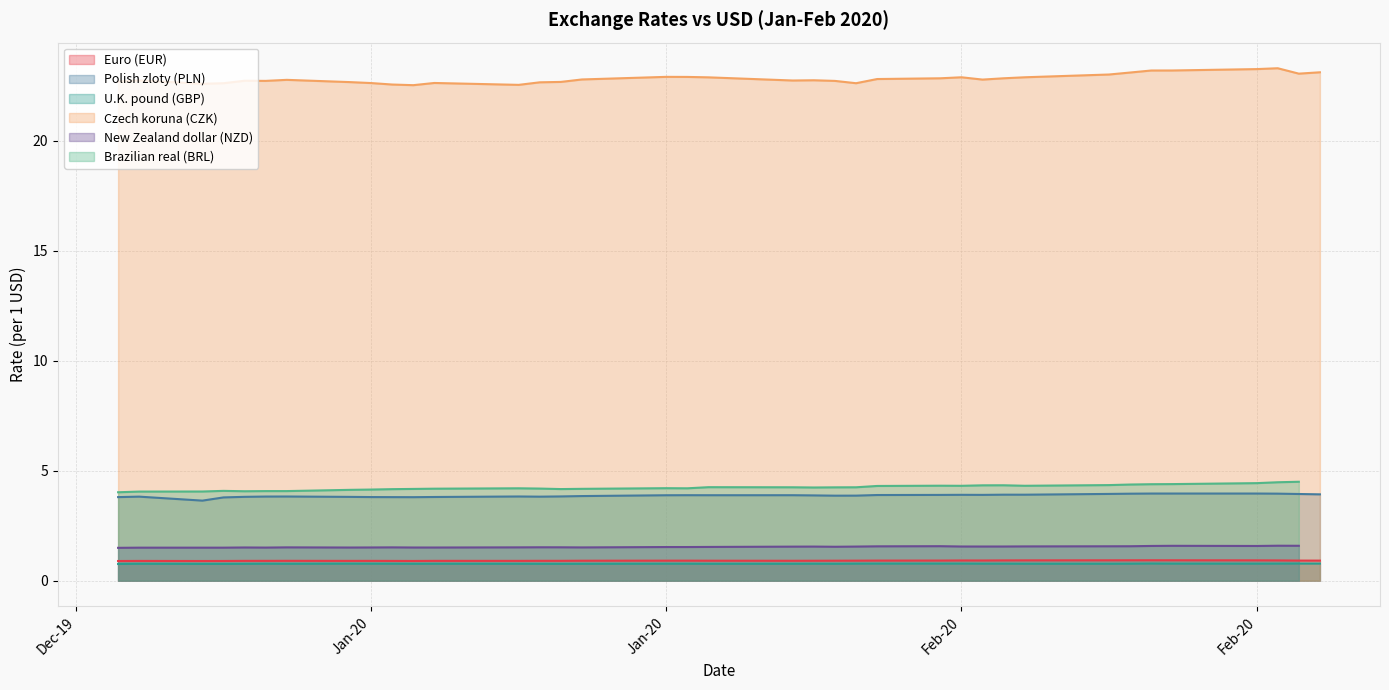

Is the value of Czech koruna (CZK) at 18-Feb-20 greater than the value of Polish zloty (PLN) at 17-Jan-20?

Yes